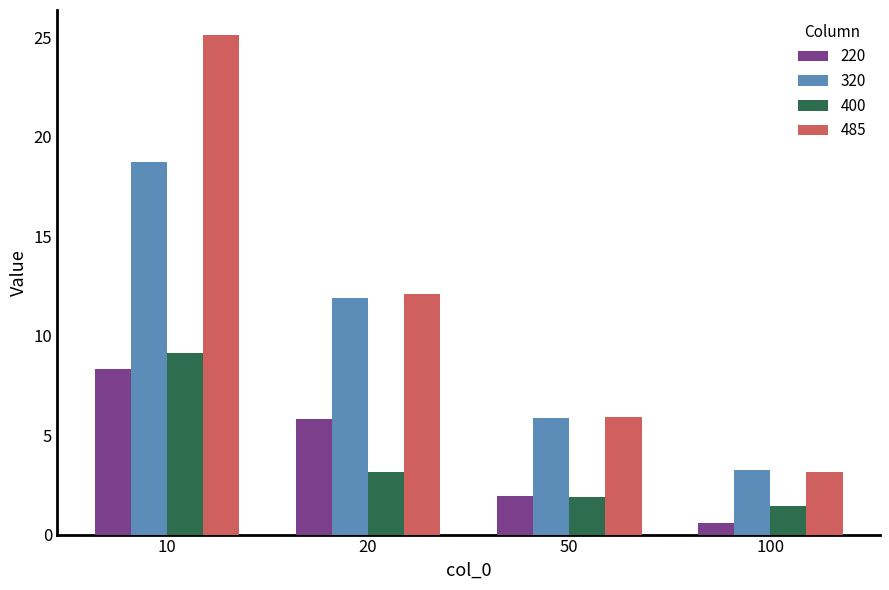

Which series has the largest total across all categories?

485